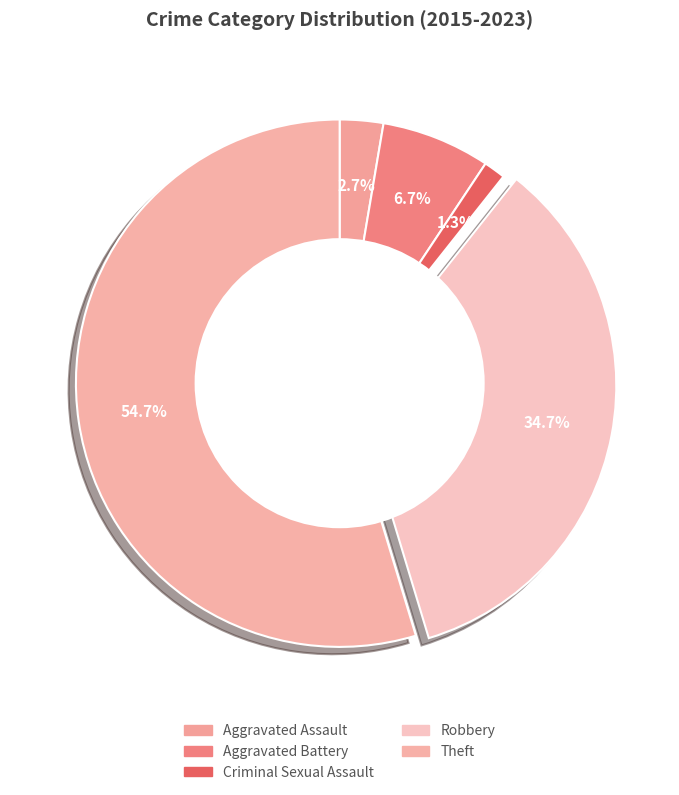

Count the number of slices in the pie.

5